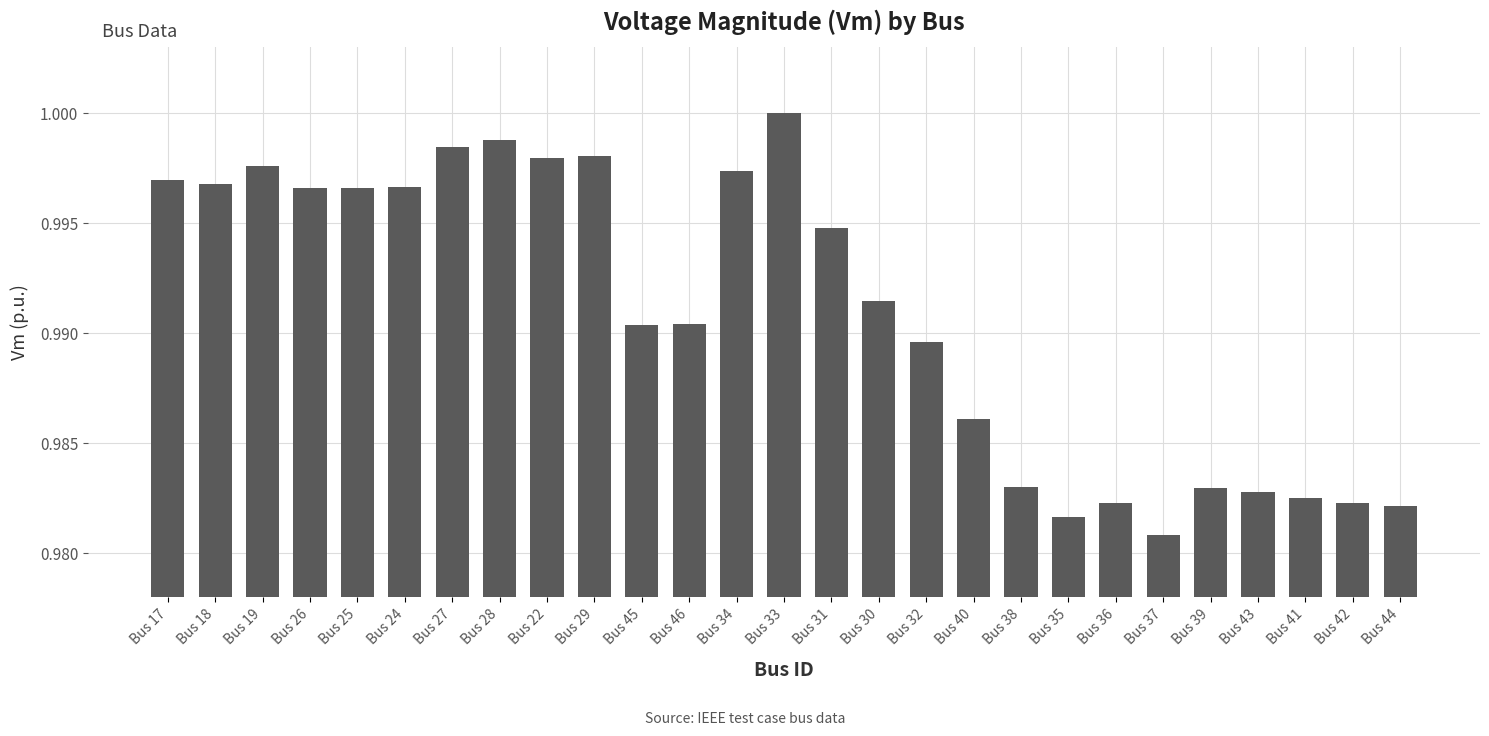

What is the label of the 20th bar from the left?

Bus 35